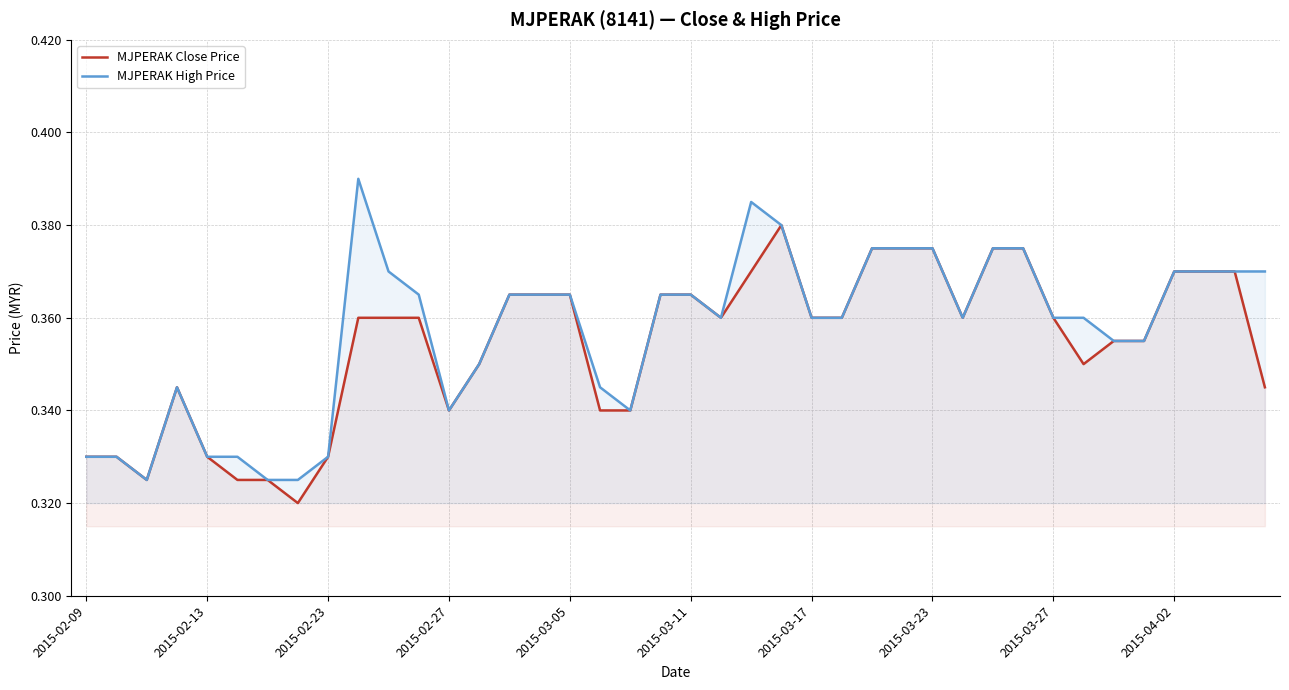

Count the MJPERAK High Price values in the range 0 to 1.

40